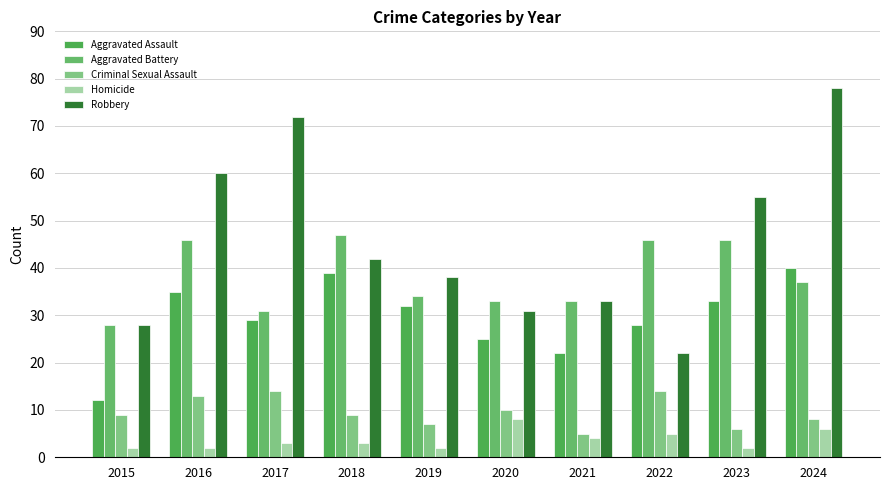

How many bars are there in total?

50